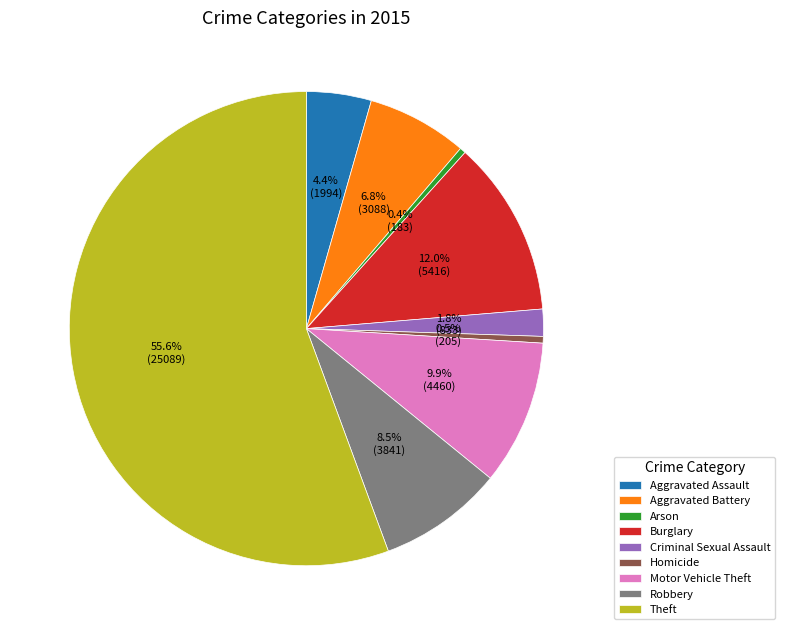

To the nearest percent, what is the difference between the Criminal Sexual Assault and Theft slice percentages?

54%